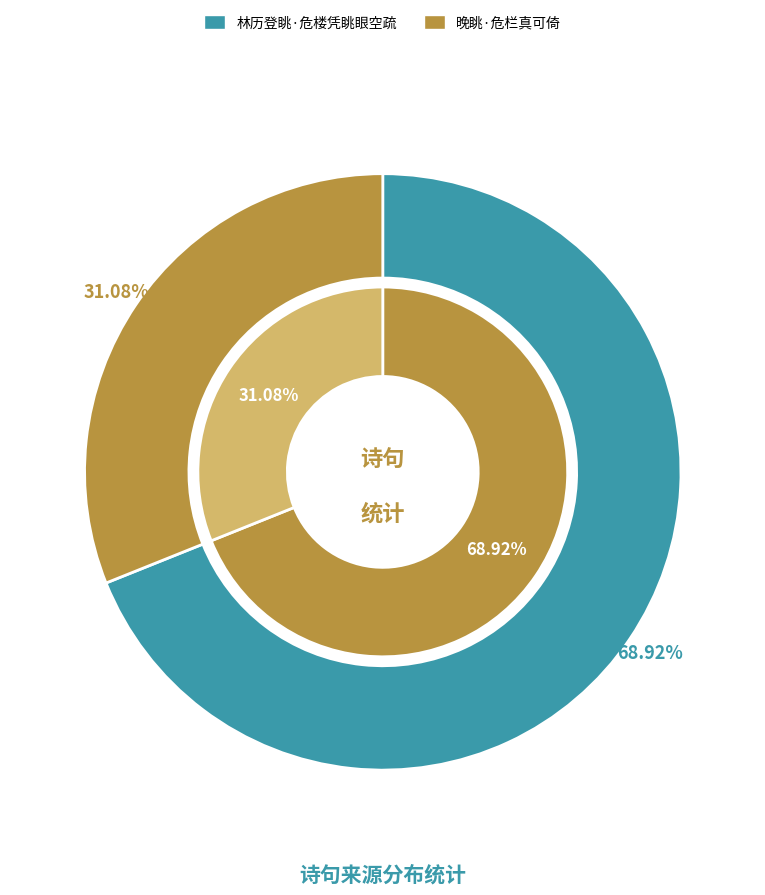

How much of the chart is everything except 林历登眺·危楼凭眺眼空疏?

31.1%